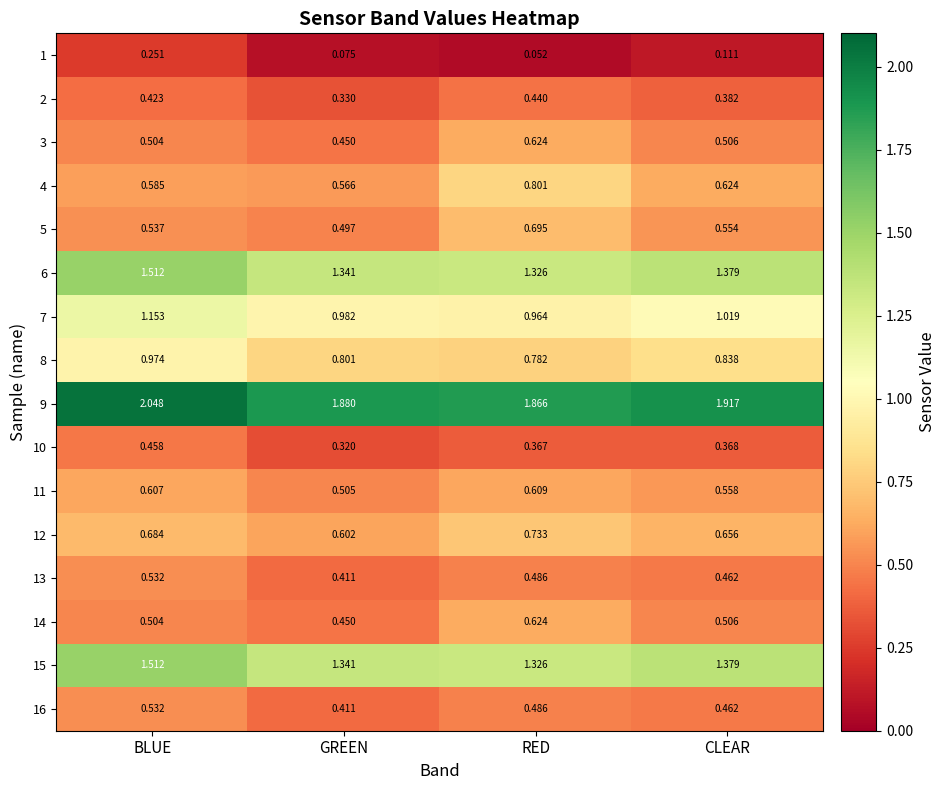

What is the total value across all series at RED?

12.2